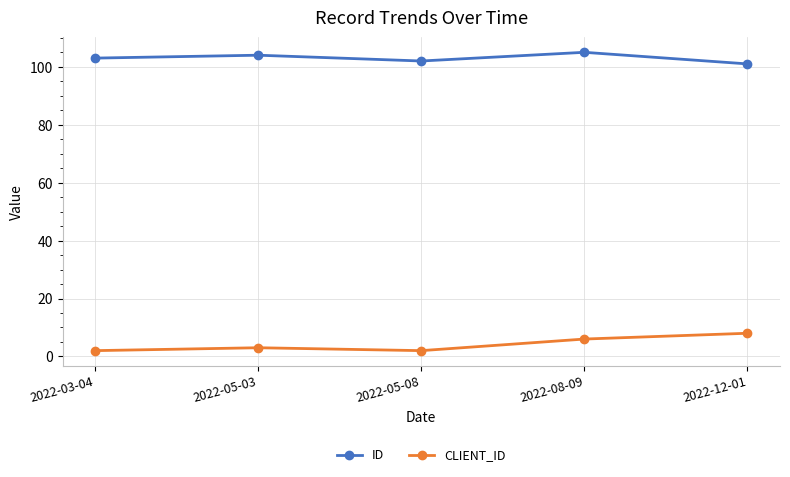

True or false: CLIENT_ID and ID intersect in this chart.

False